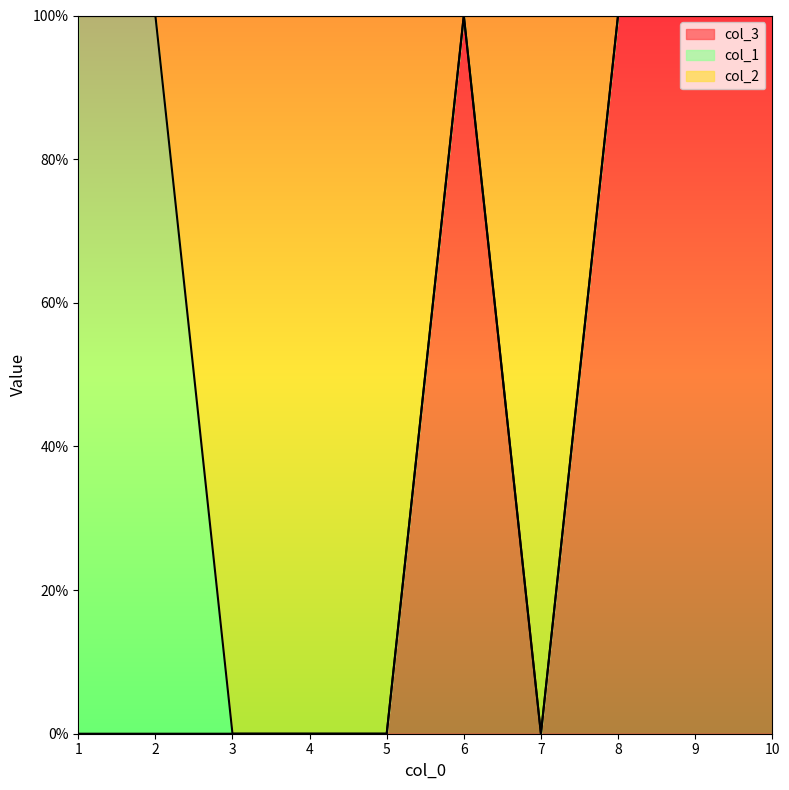

True or false: col_2 has more than 0 interior local peaks.

True